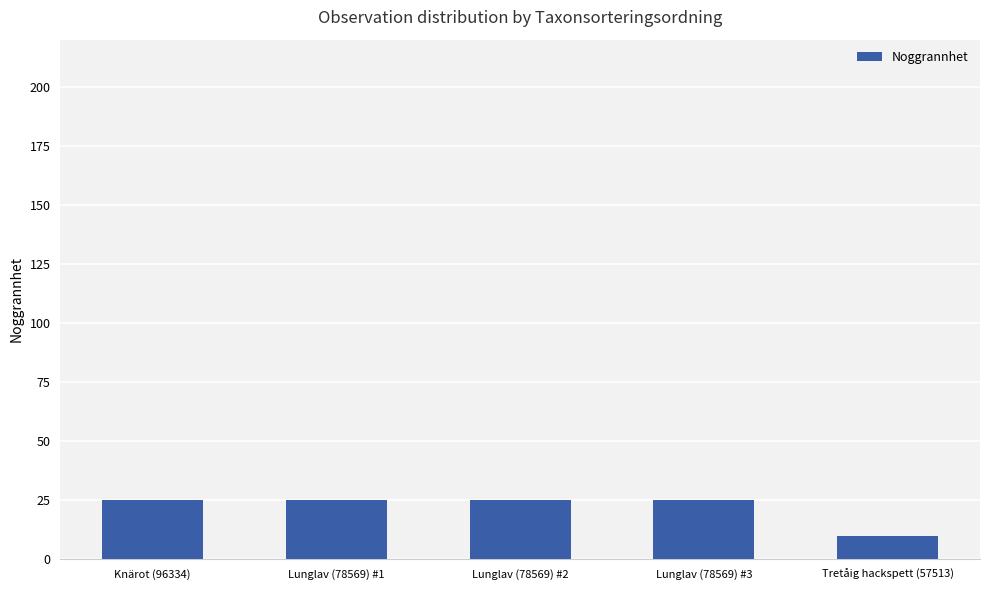

What is the ratio of the value at Knärot (96334) to the value at Lunglav (78569) #1?

1.0